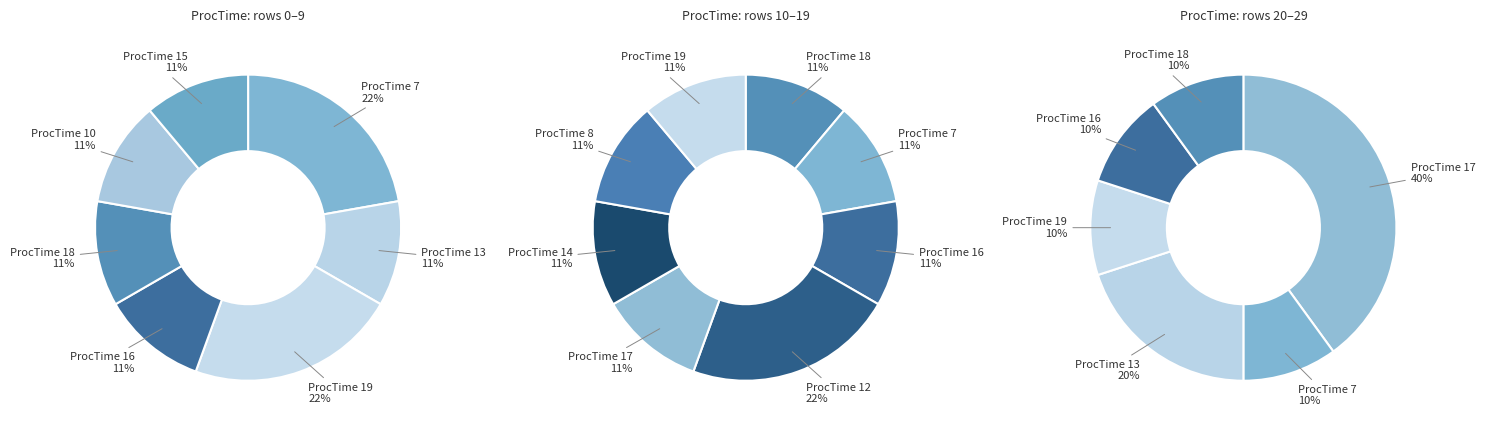

True or false: ProcTime_13 accounts for 1% of the total.

False